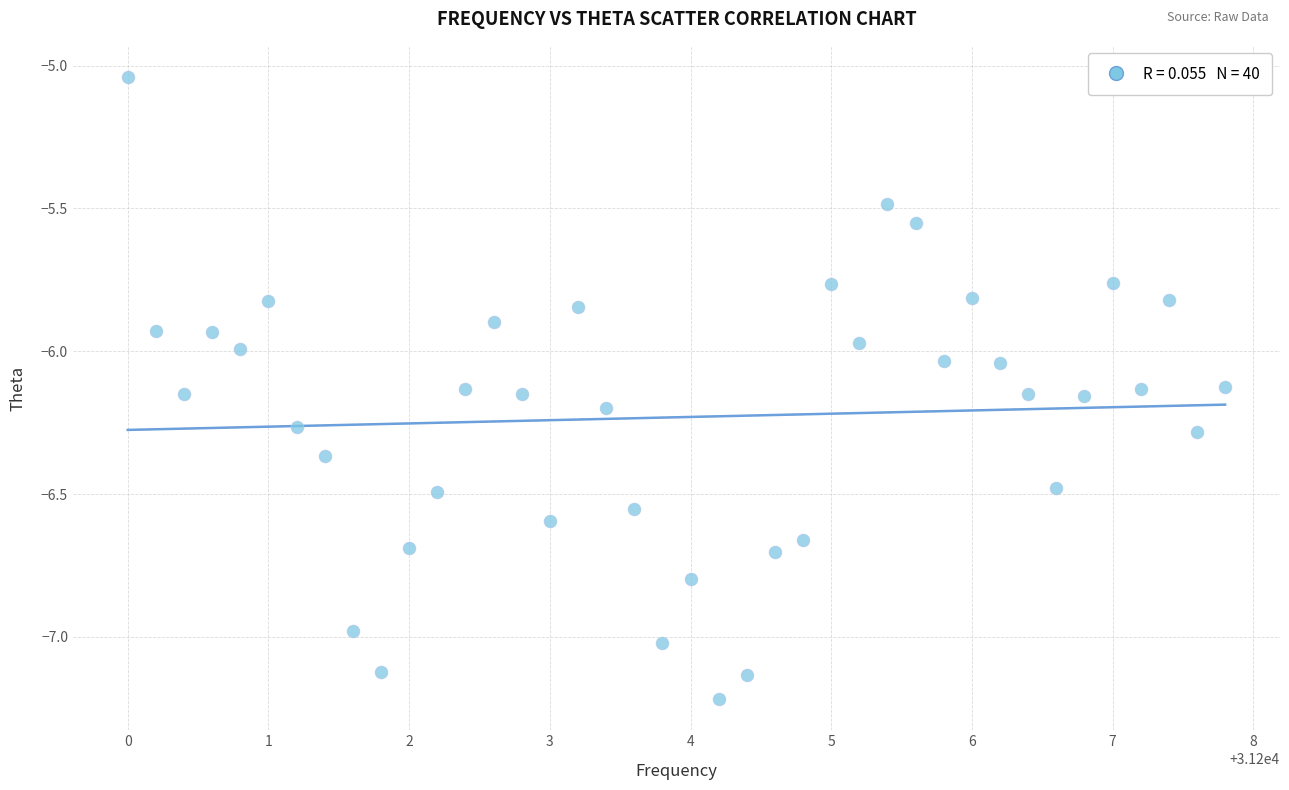

What is the range of X values (max minus min)?

7.8